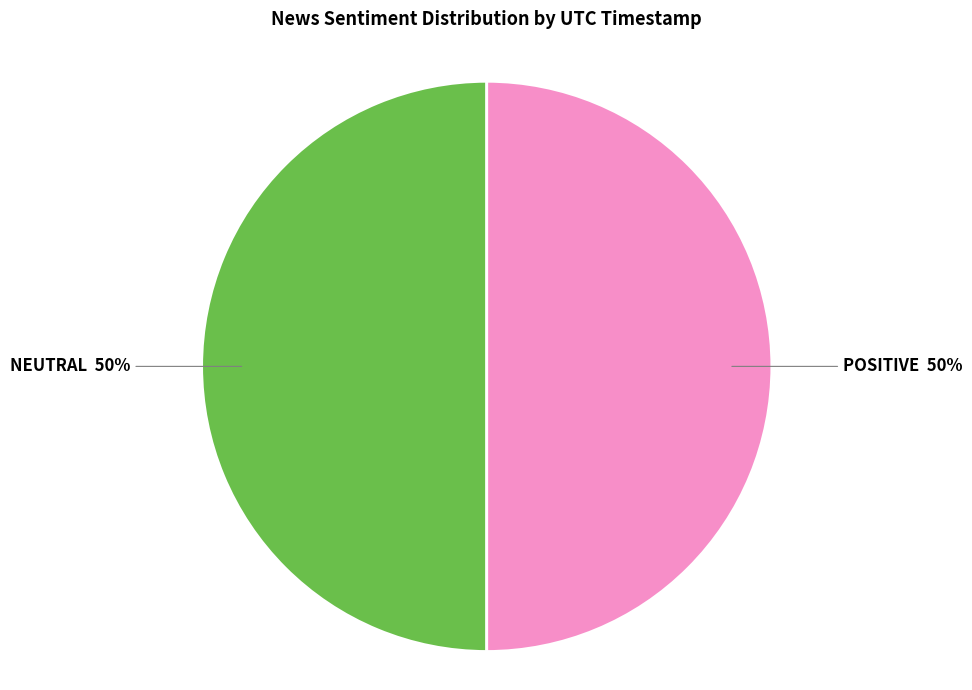

Count the number of slices in the pie.

2